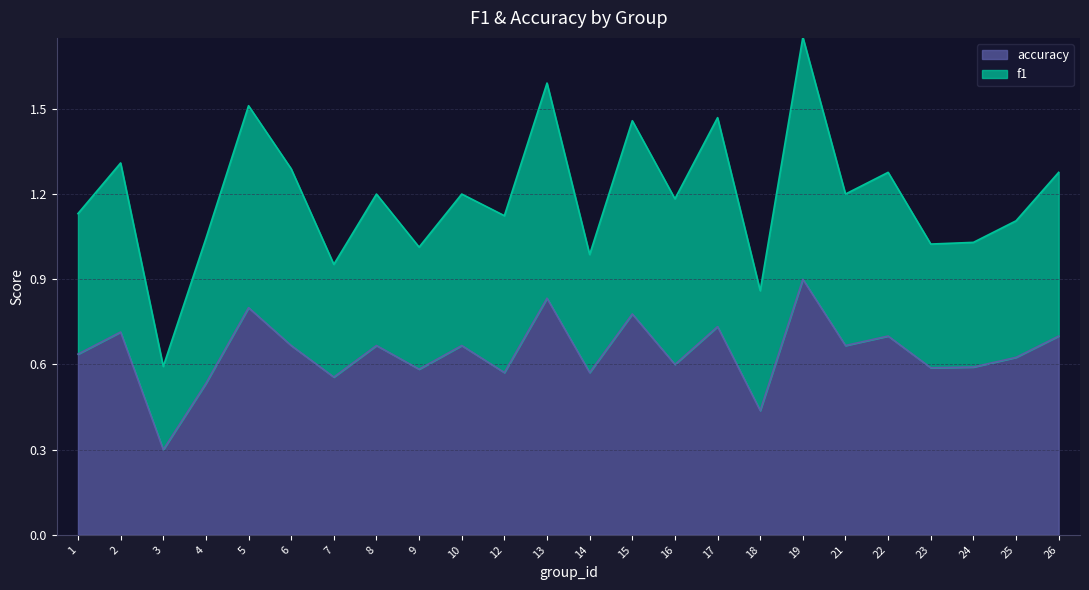

Between 8 and 25, which is larger?

8